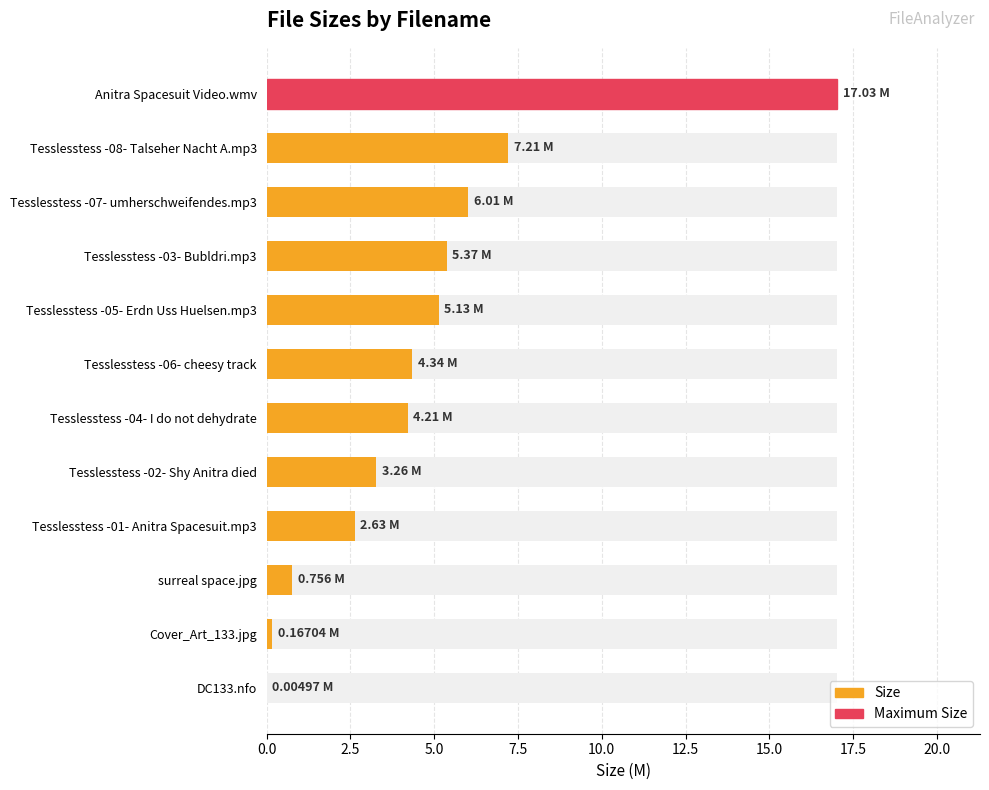

What is the average value?

4.7